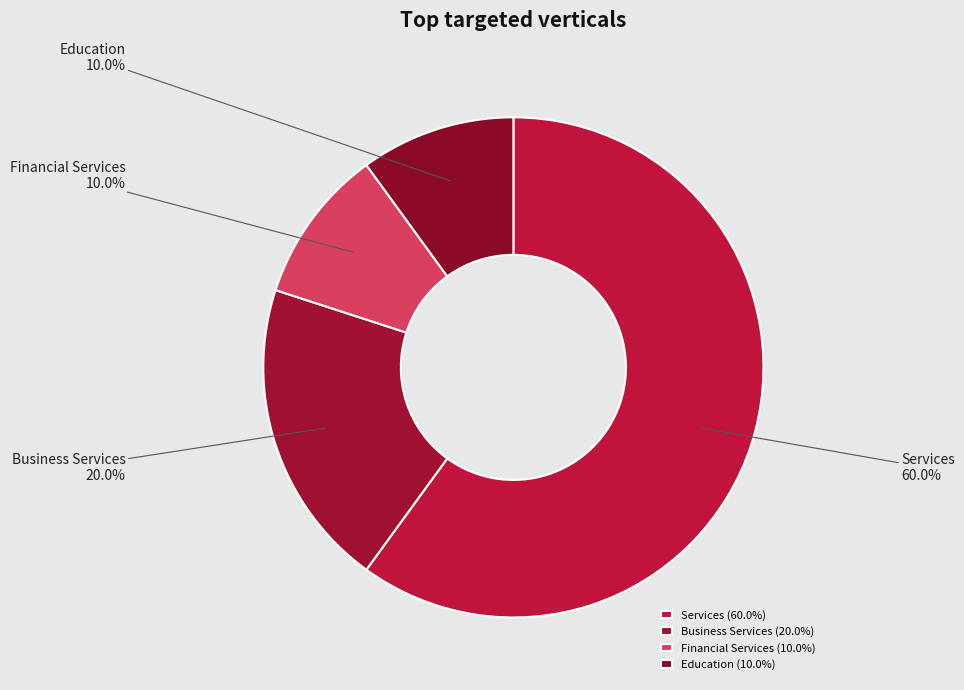

How many slices are in this pie chart?

4